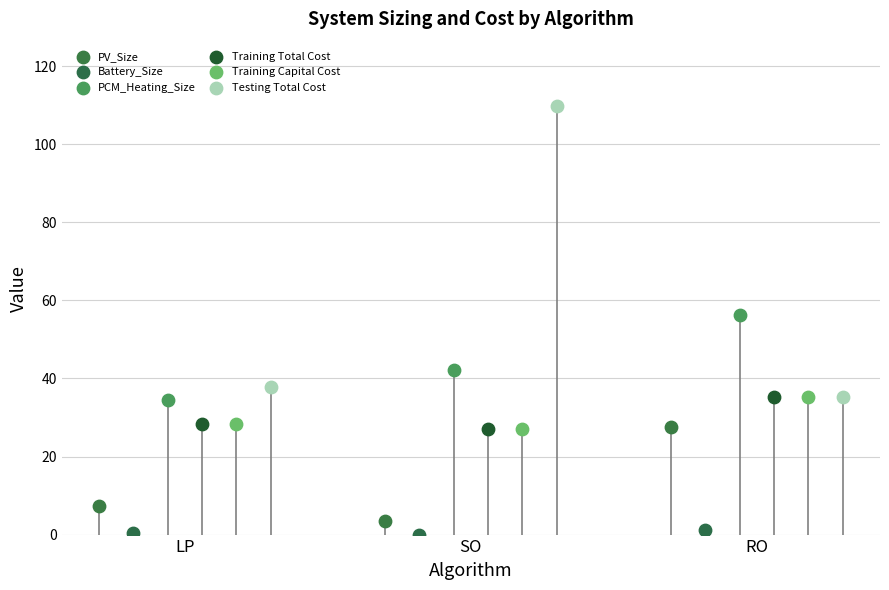

Which series contains the highest Y value?

Testing Total Cost